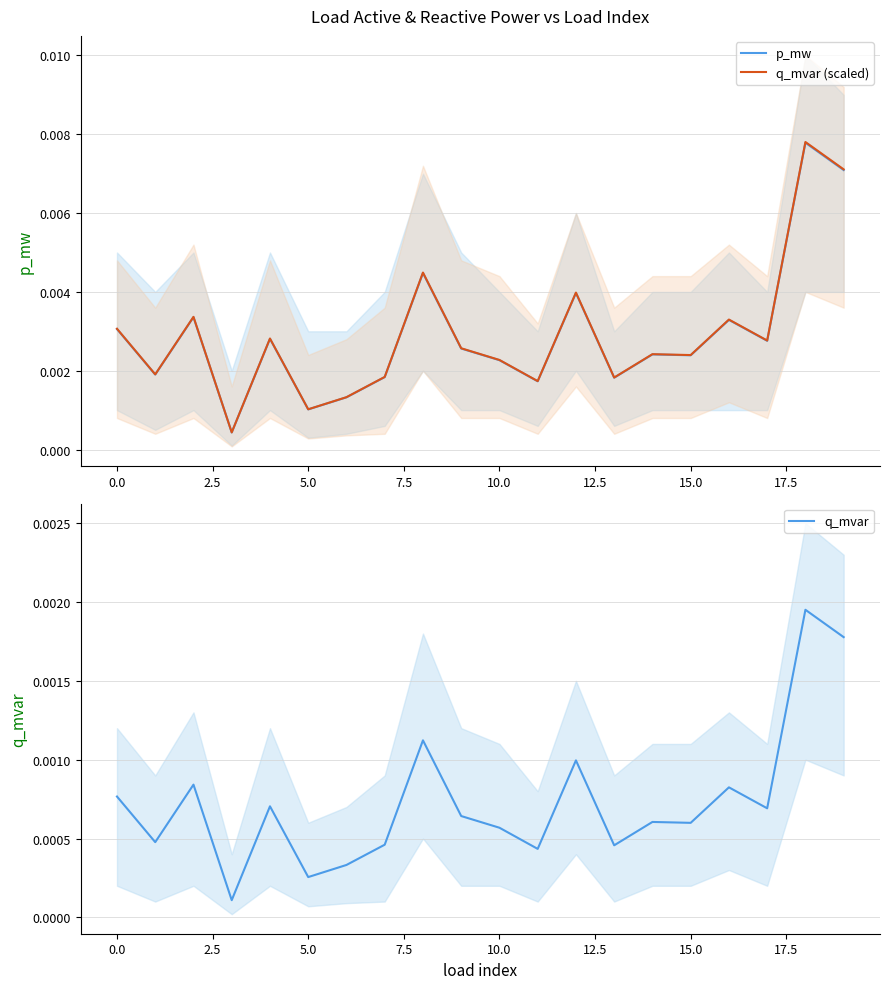

True or false: p_mw and q_mvar cross at least once.

False